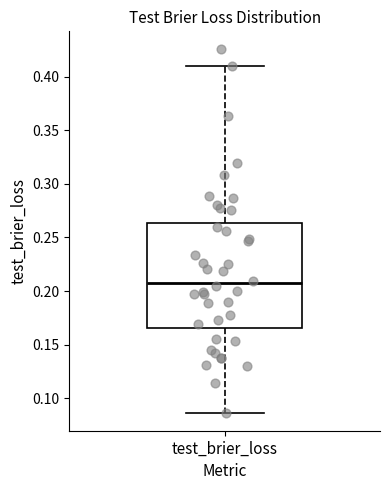

Read this box plot against the y-axis: the position of the median line, the range covered by the box, and the ends of both whiskers. The values are not printed on the chart, so give them approximately, as read against the axis.

median 0.205, box 0.165 to 0.265, whiskers 0.085 to 0.410